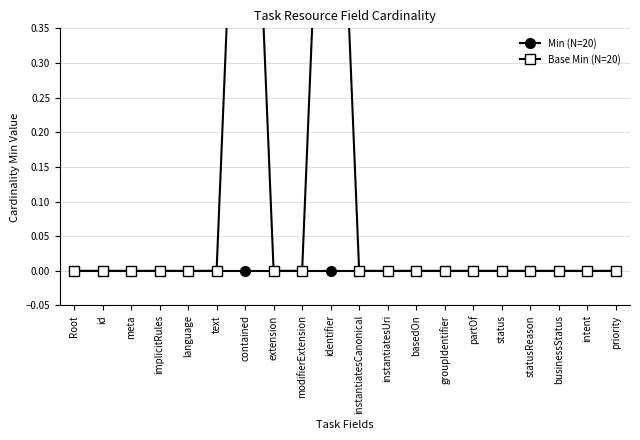

The Base Min (N=20) series shows 0 at businessStatus. True or false?

False